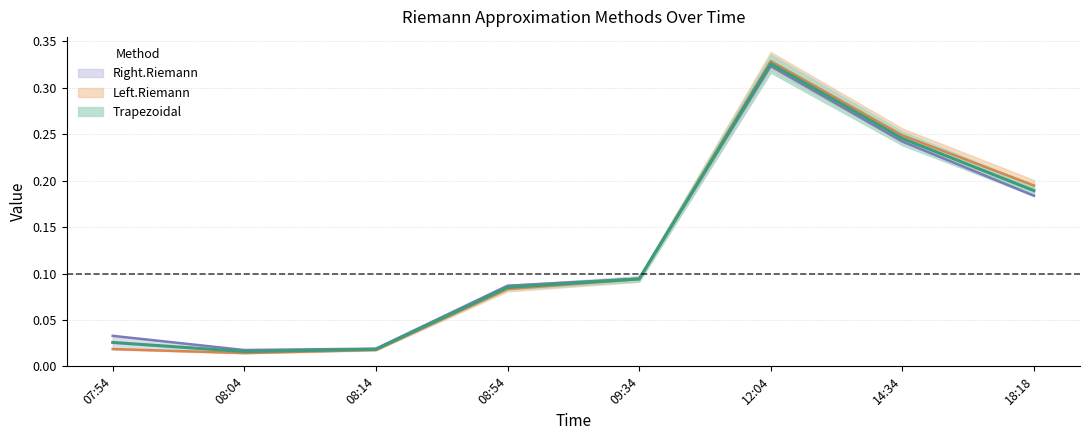

What is the difference between the maximum and minimum values in the Right.Riemann series?

0.3